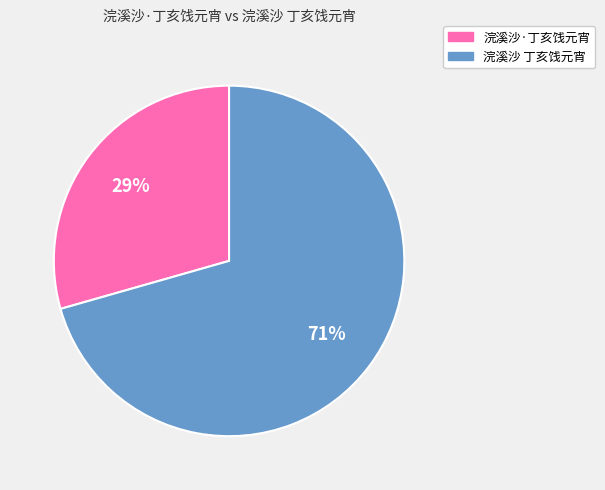

To the nearest percent, what is the average slice percentage?

50%